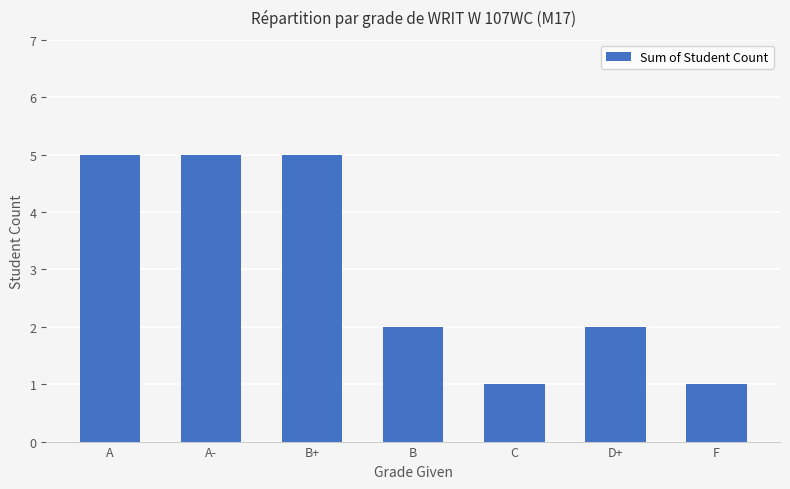

What is the change in value from A to D+?

-3